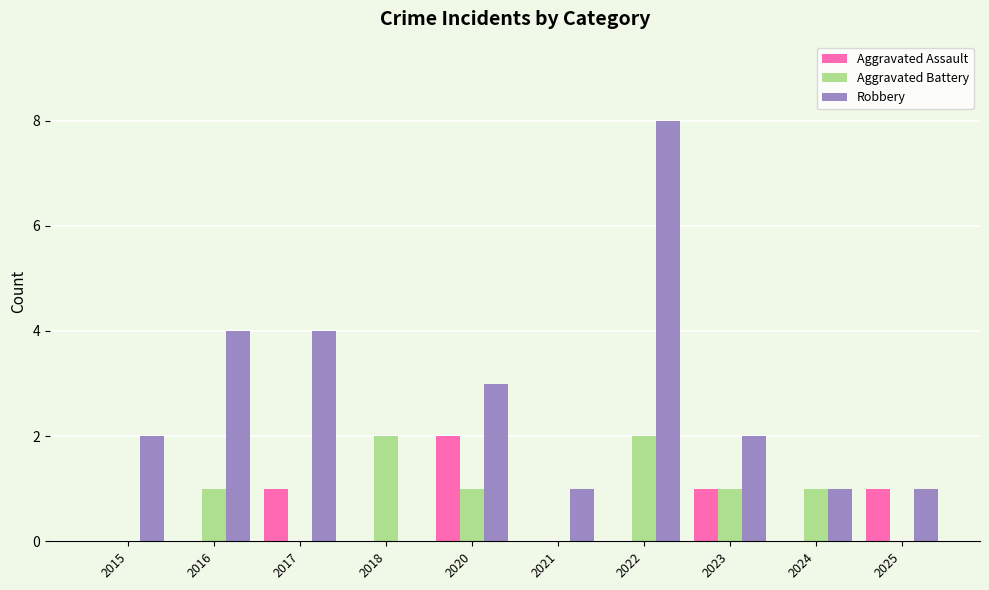

The value of Aggravated Battery at 2015 is 1. True or false?

False